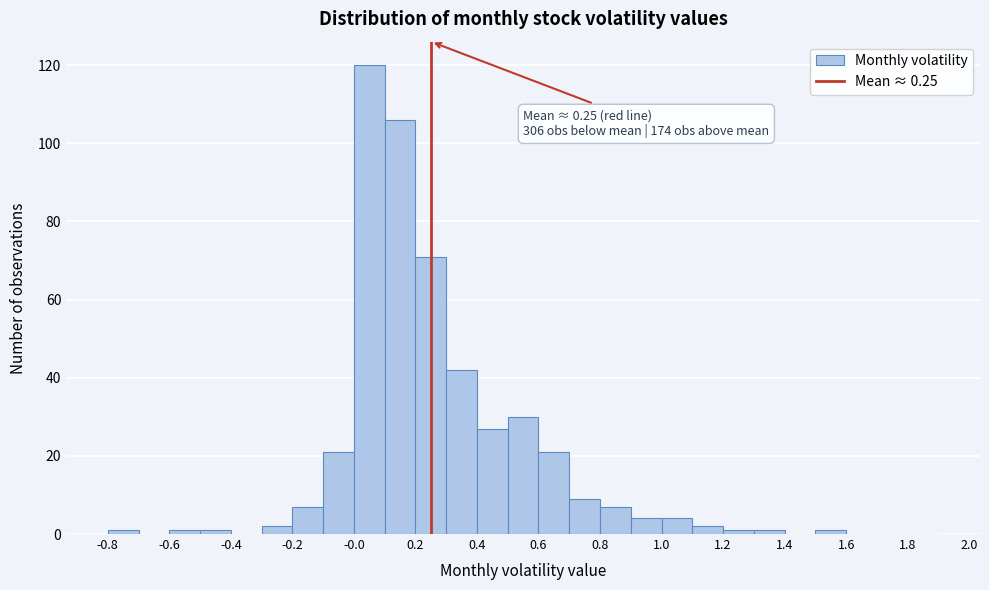

Over which range of the x-axis is the bar tallest?

0.0 to 0.1